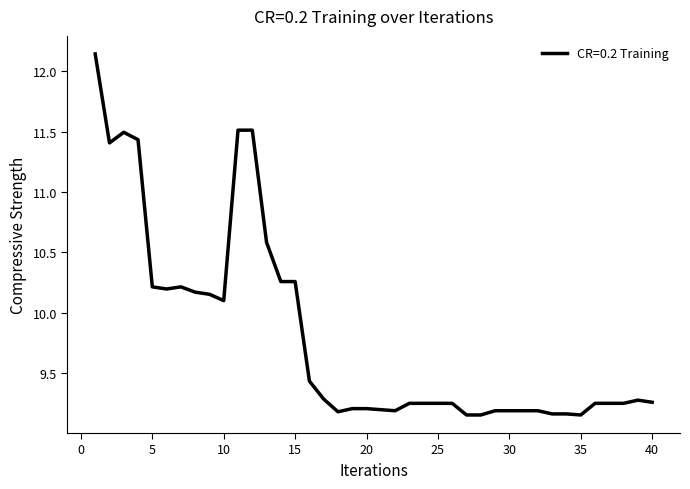

What is the difference between the maximum and minimum values?

3.0